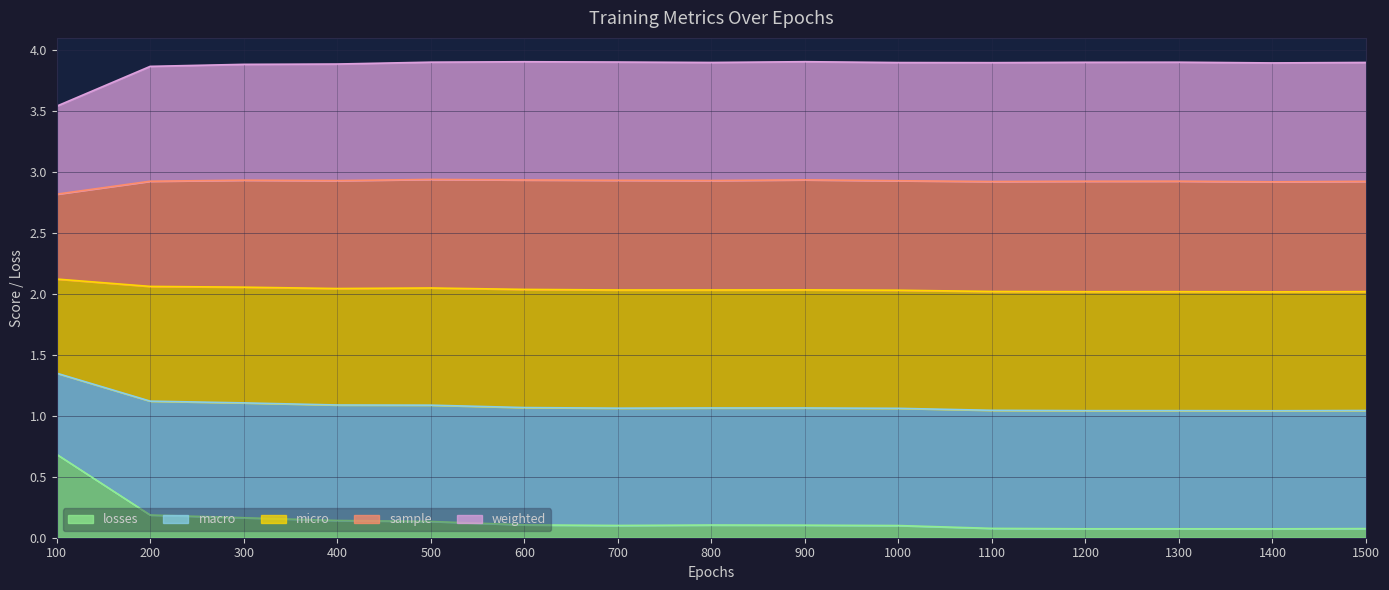

Which category has the highest value in the losses series?

100